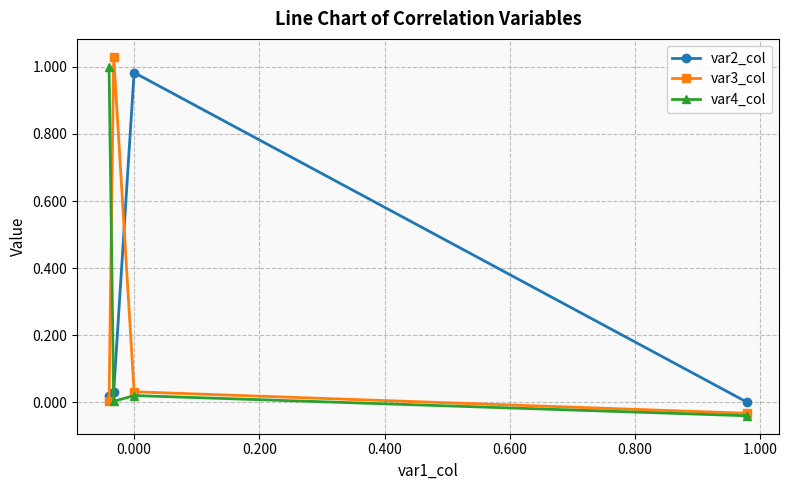

How many distinct data groups are displayed?

3